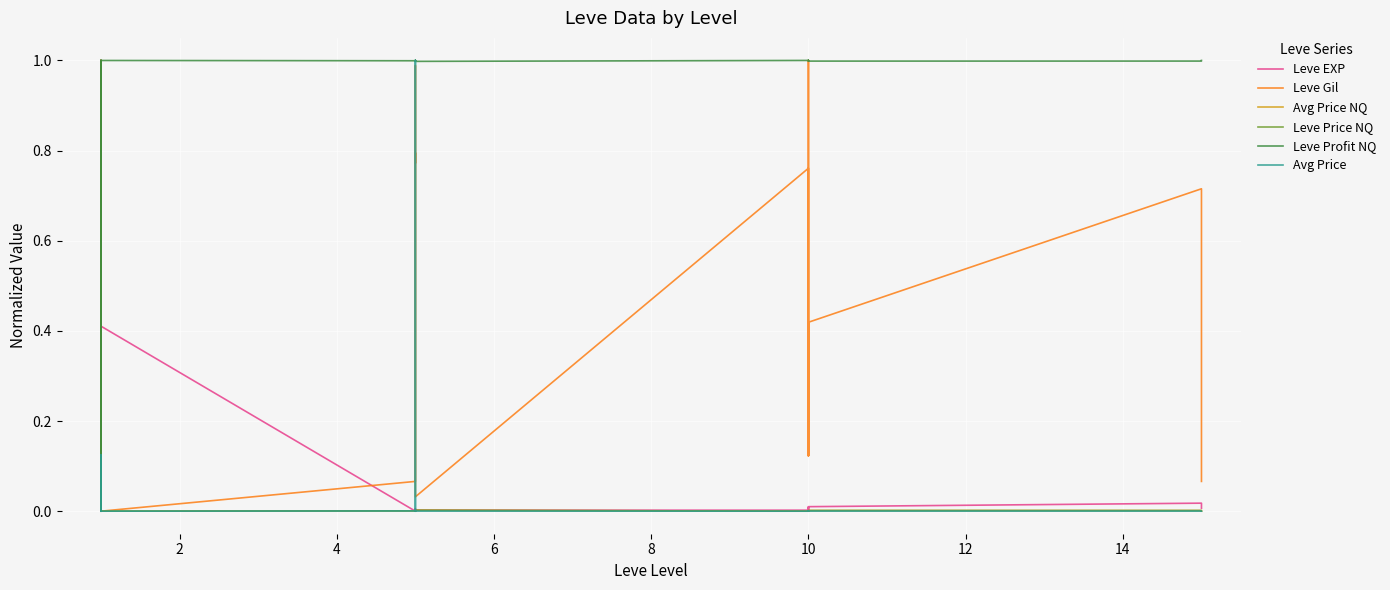

What is the highest value of the Leve EXP series?

1.0